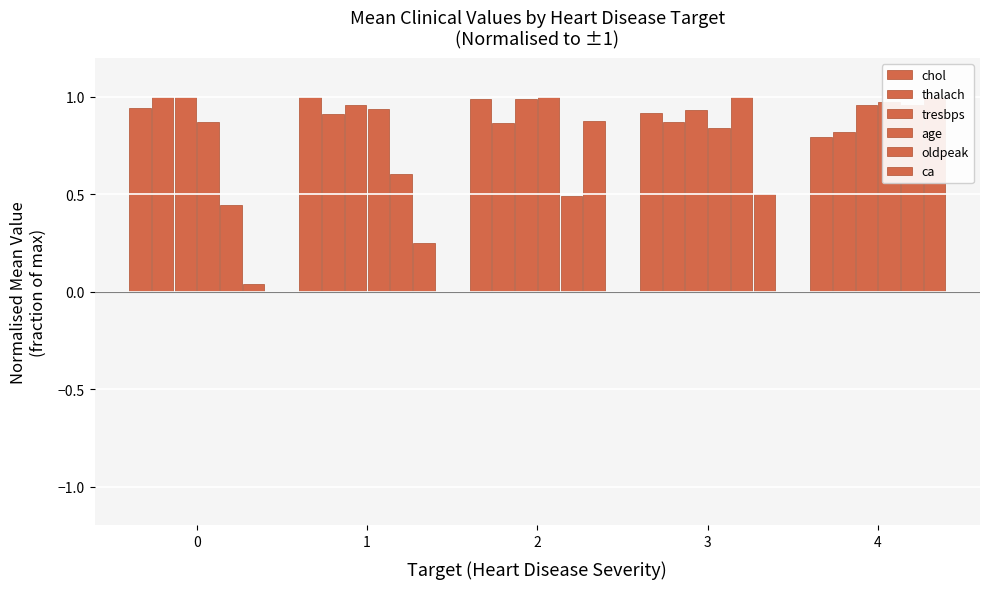

Is it true that tresbps equals 0.4 at 1?

False